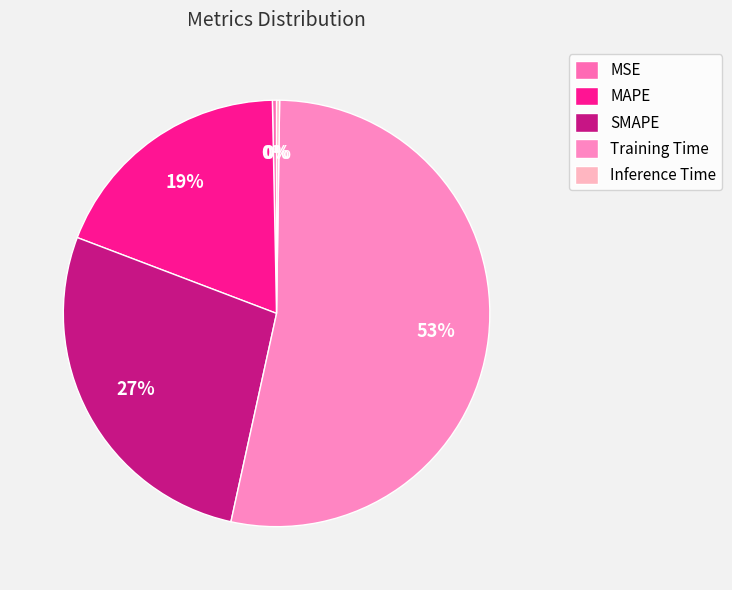

To the nearest percent, what is the combined percentage of Training Time and MAPE?

72%